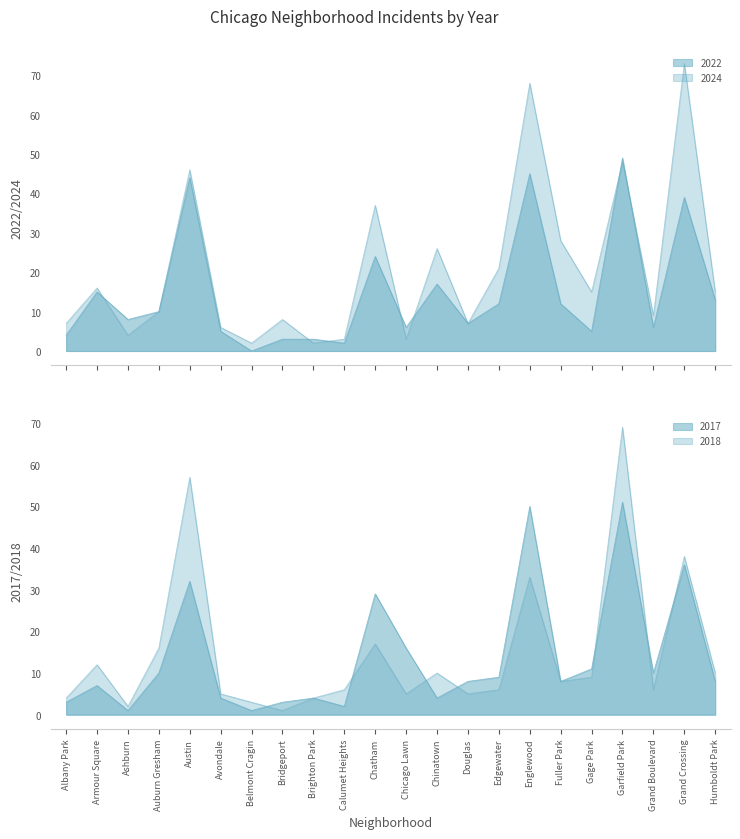

Rank the categories by 2022 value from lowest to highest.

Belmont Cragin, Calumet Heights, Bridgeport, Brighton Park, Albany Park, Avondale, Gage Park, Chicago Lawn, Grand Boulevard, Douglas, Ashburn, Auburn Gresham, Edgewater, Fuller Park, Humboldt Park, Armour Square, Chinatown, Chatham, Grand Crossing, Austin, Englewood, Garfield Park